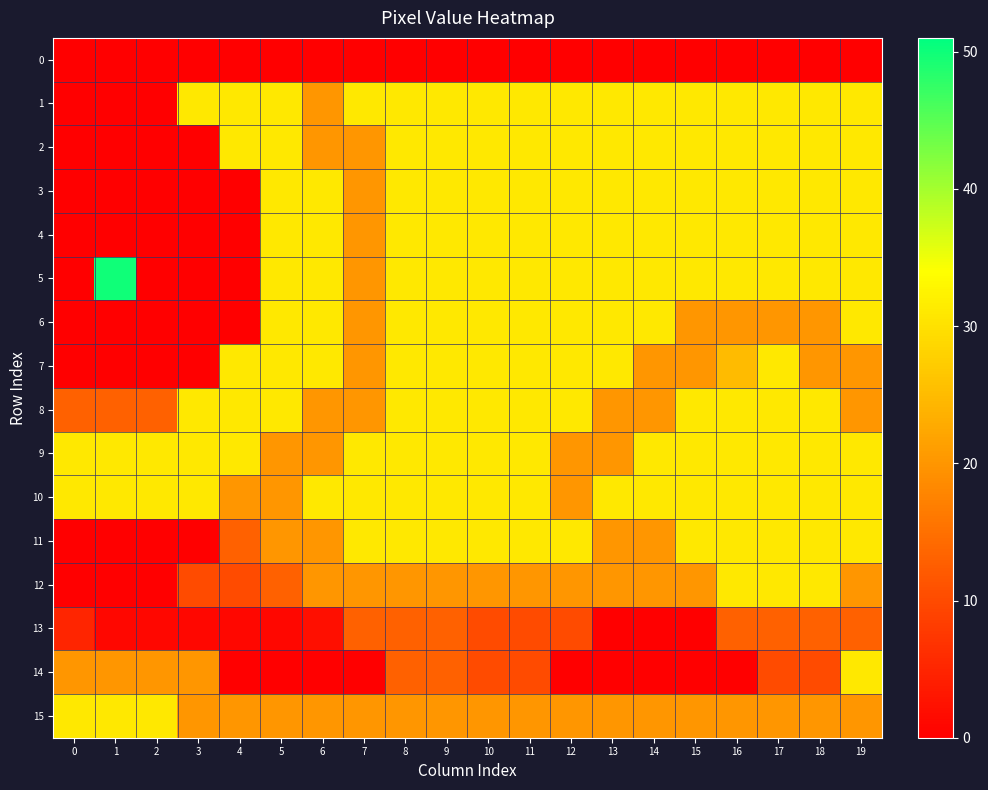

What is the spread (max minus min) of values at 12?

31